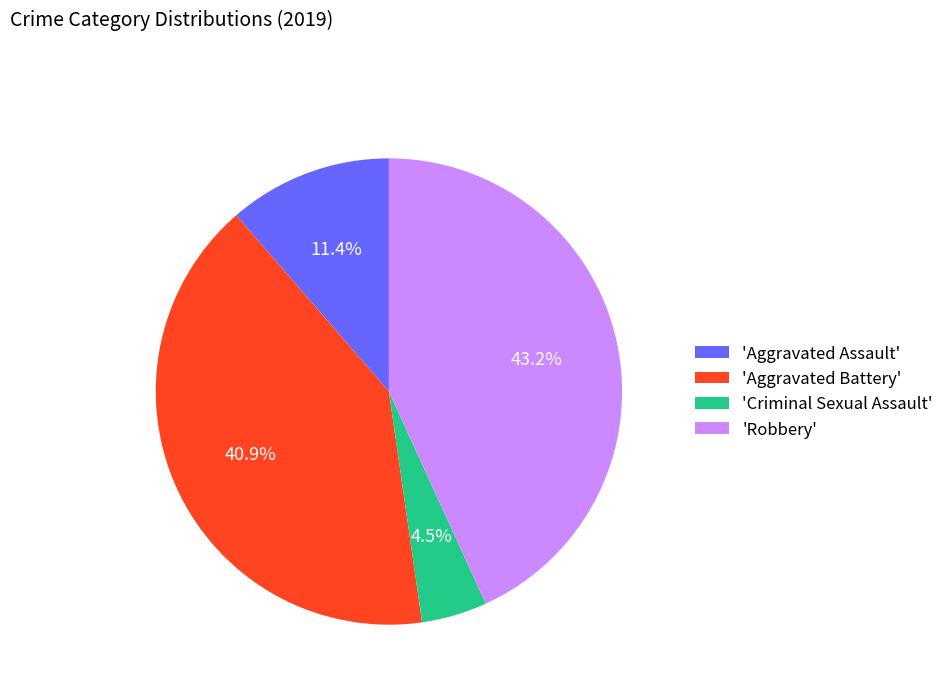

Which slice is the largest?

'Robbery'